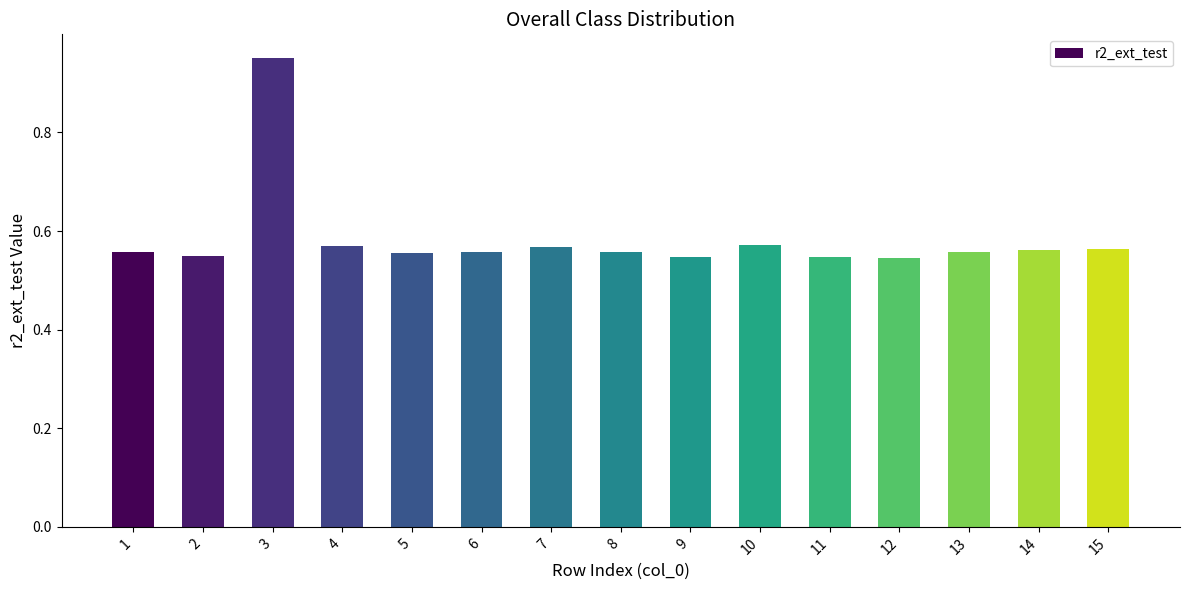

Is it true that the value at 2 is 1.0?

False